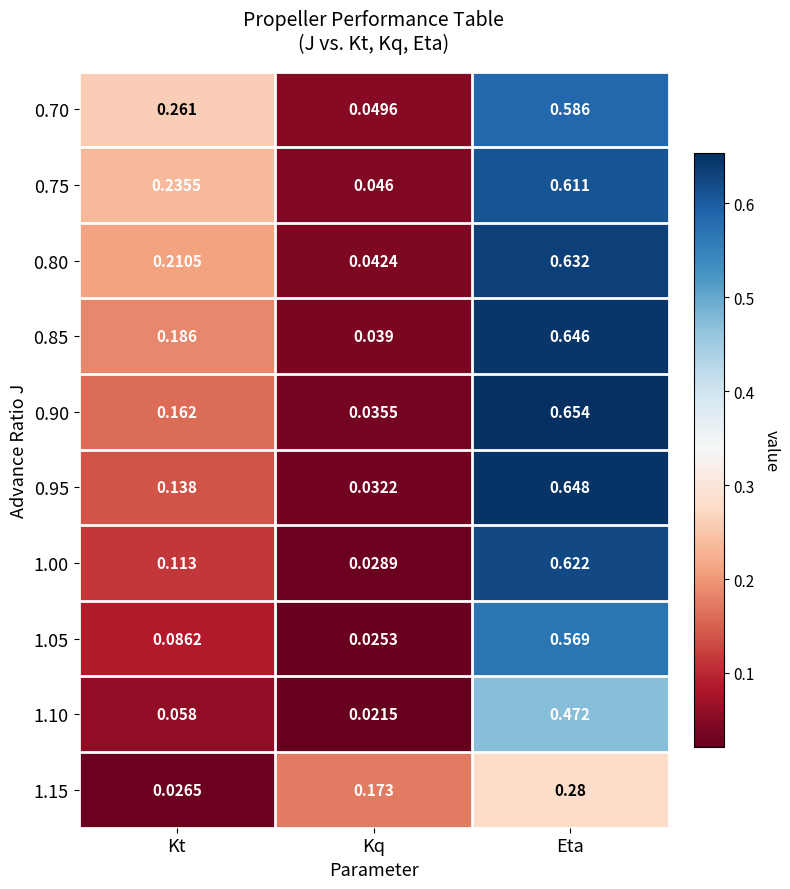

At which label is 1.10 closest to 0?

Kq